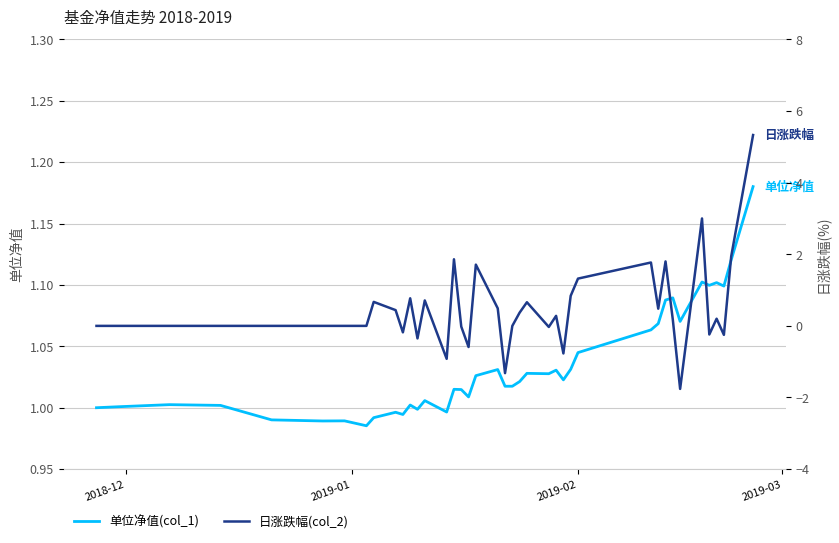

Rank the series at 2019-03 from lowest to highest value.

日涨跌幅(col_2), 单位净值(col_1)